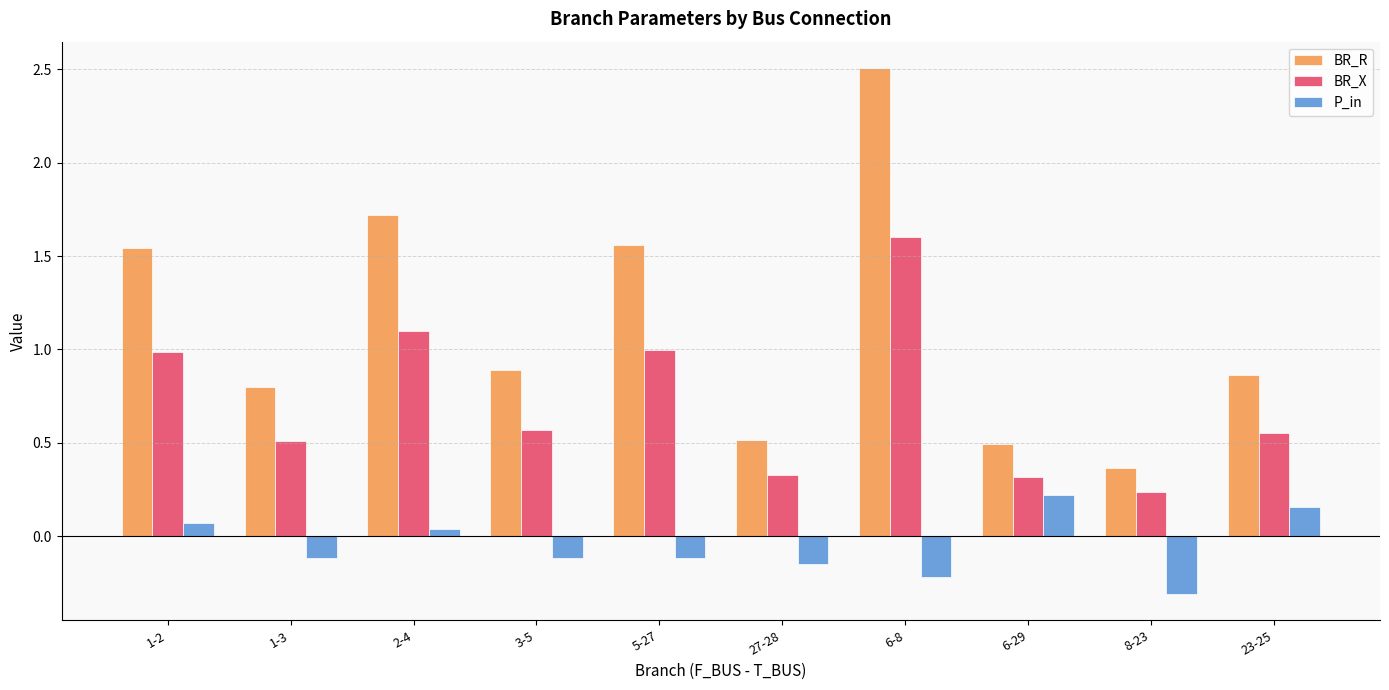

True or false: BR_R has a value of 0.5 at 6-29.

True